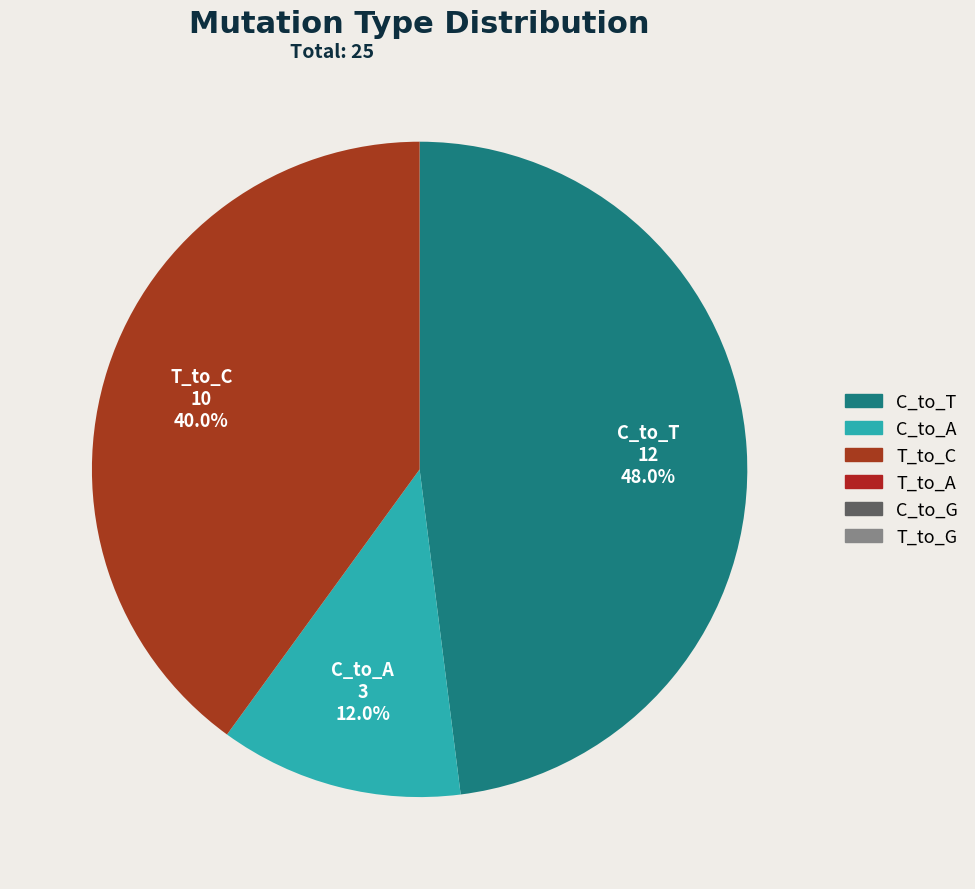

Is there any slice that represents more than half of the pie?

No